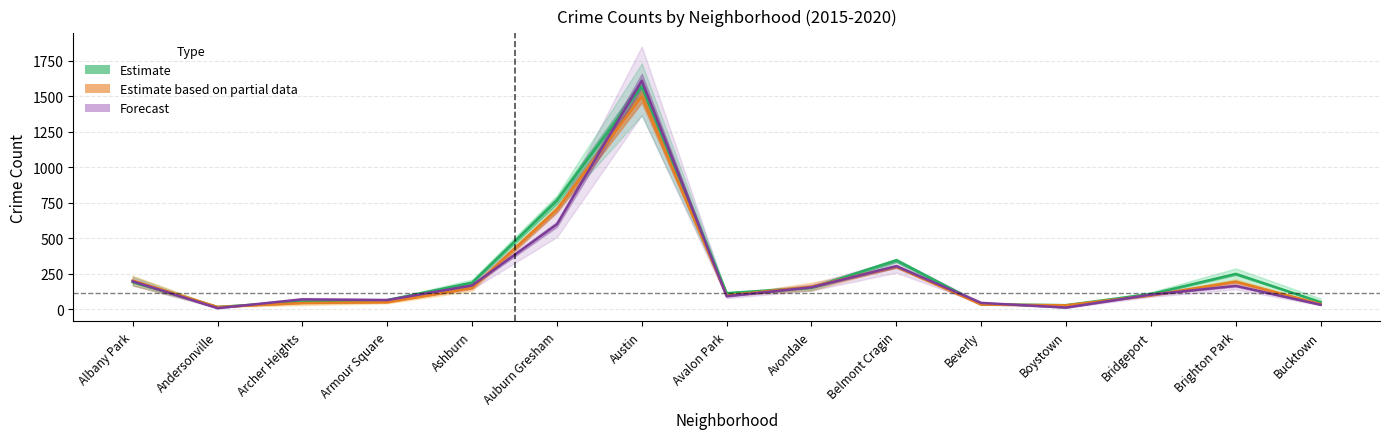

Reading right to left, transcribe all the data shown in this chart.

Estimate: Bucktown=50.3	Brighton Park=249.0	Bridgeport=107.3	Boystown=29.0	Beverly=35.3	Belmont Cragin=344.7	Avondale=152.3	Avalon Park=113.3	Austin=1571.3	Auburn Gresham=766.3	Ashburn=187.7	Armour Square=64.0	Archer Heights=53.7	Andersonville=16.3	Albany Park=192.3
Estimate based on partial data: Bucktown=37.0	Brighton Park=194.0	Bridgeport=98.5	Boystown=28.0	Beverly=33.0	Belmont Cragin=300.5	Avondale=160.0	Avalon Park=97.5	Austin=1500.5	Auburn Gresham=703.0	Ashburn=150.0	Armour Square=49.5	Archer Heights=44.0	Andersonville=16.5	Albany Park=202.0
Forecast: Bucktown=32.0	Brighton Park=165.0	Bridgeport=103.0	Boystown=12.0	Beverly=45.0	Belmont Cragin=304.0	Avondale=155.0	Avalon Park=92.0	Austin=1611.0	Auburn Gresham=599.0	Ashburn=168.0	Armour Square=65.0	Archer Heights=70.0	Andersonville=8.0	Albany Park=197.0